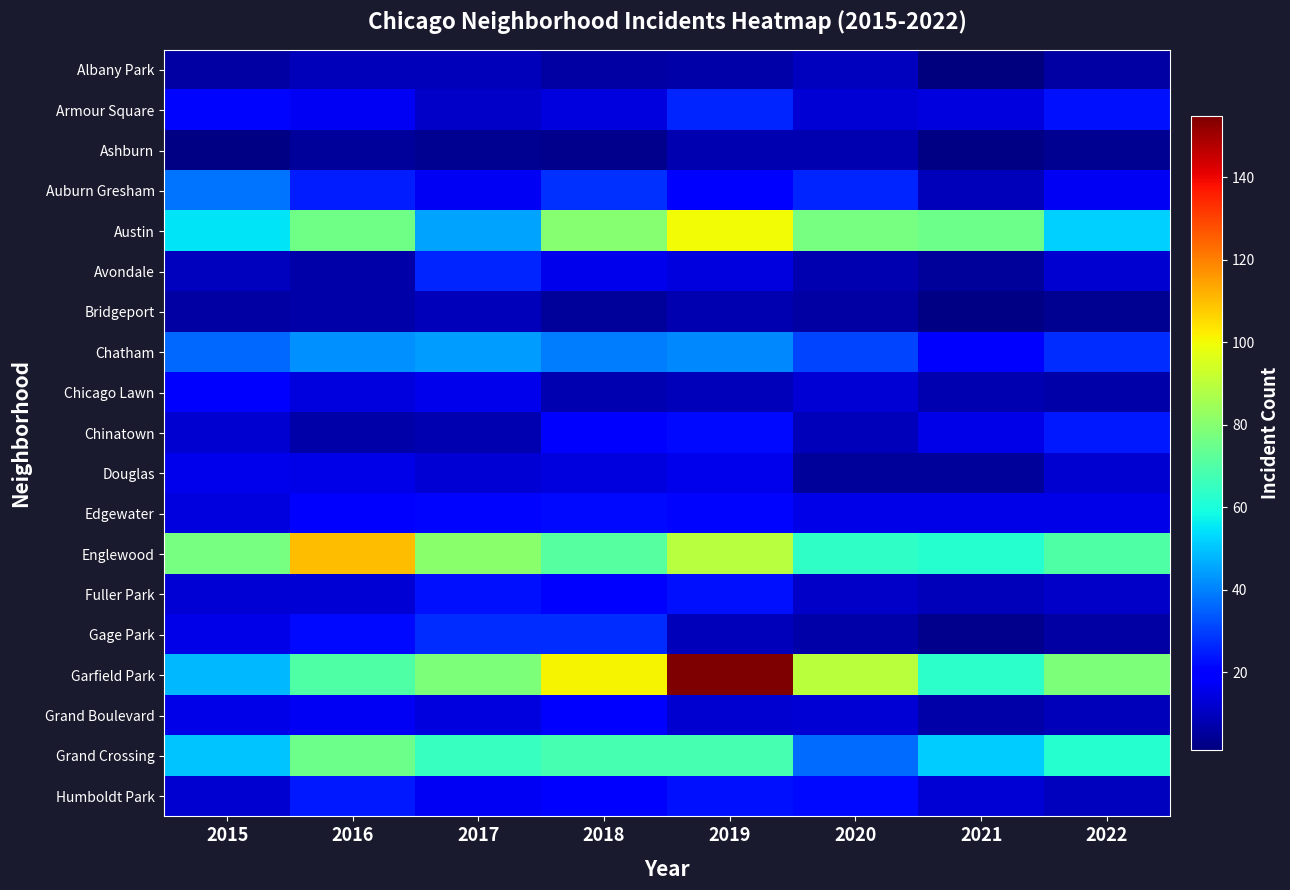

What is the minimum value shown in the chart?

1